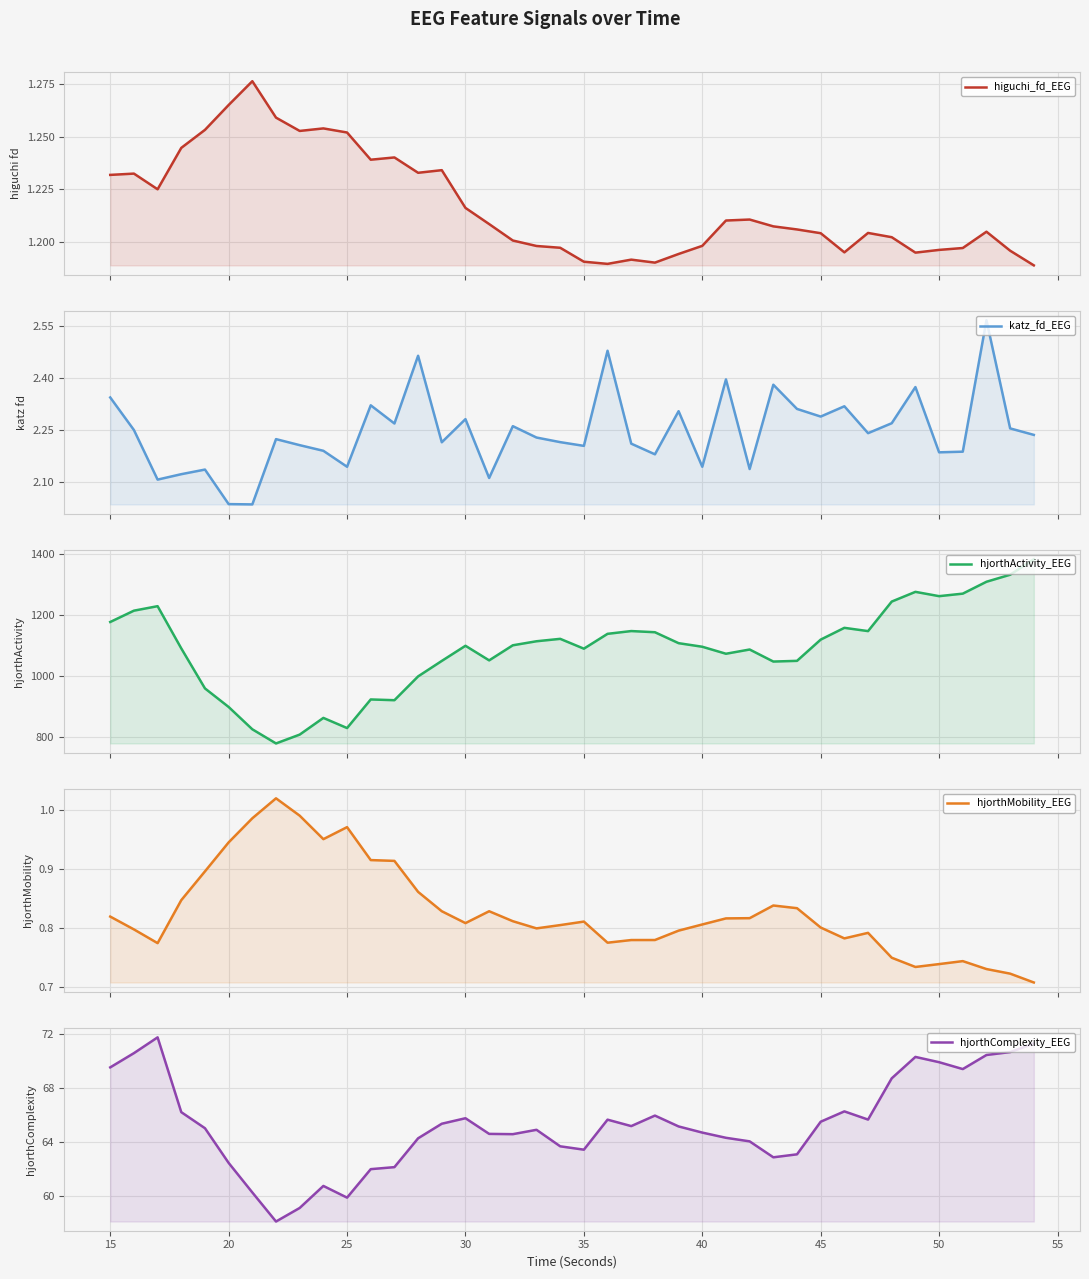

The higuchi_fd_EEG series shows 1.2 at 50. True or false?

True